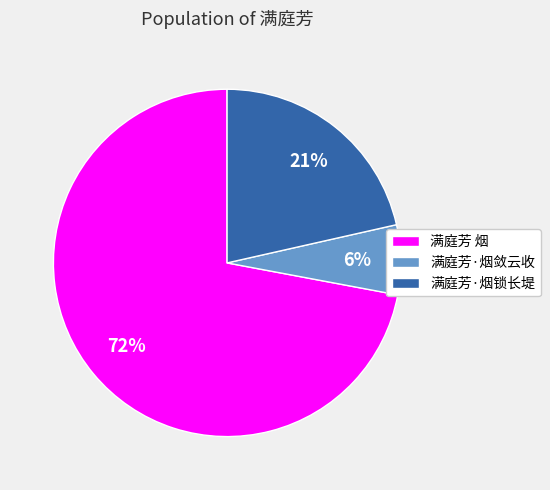

Is 满庭芳·烟锁长堤 the majority of the pie?

No